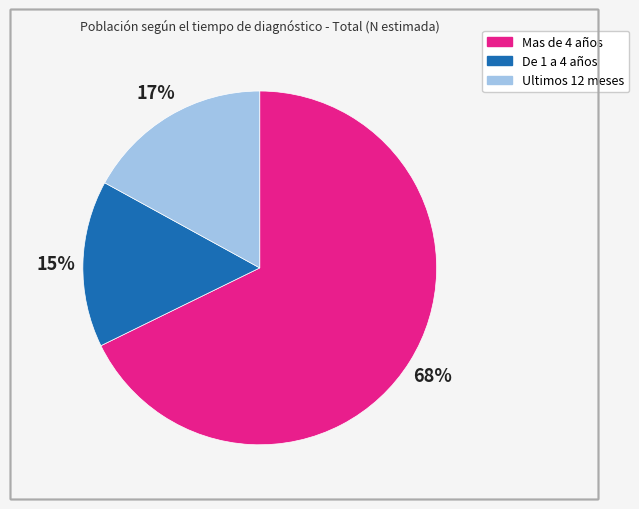

What is the majority slice?

Mas de 4 años